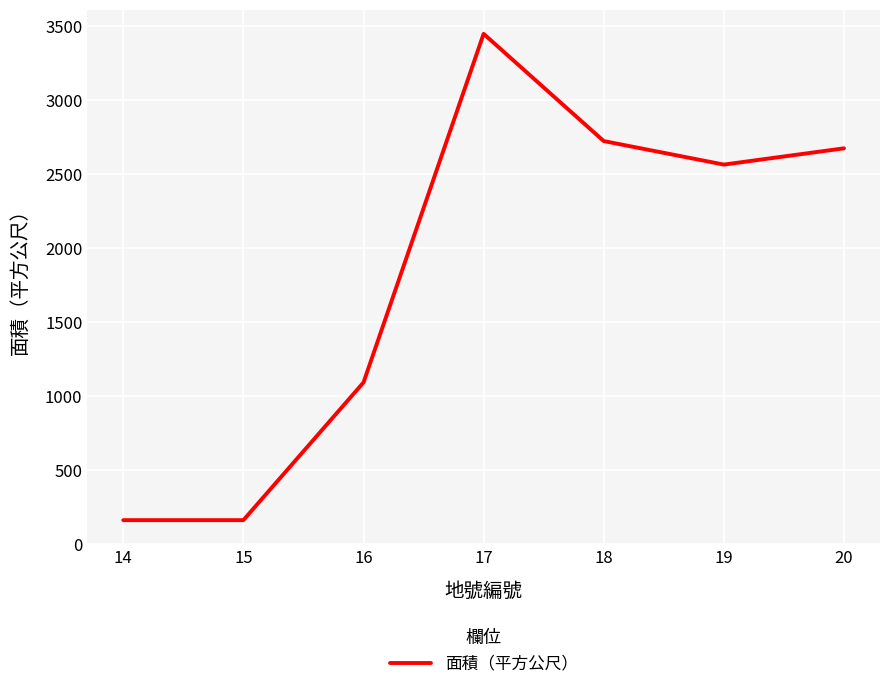

True or false: the data shows 2723 at 18.

True